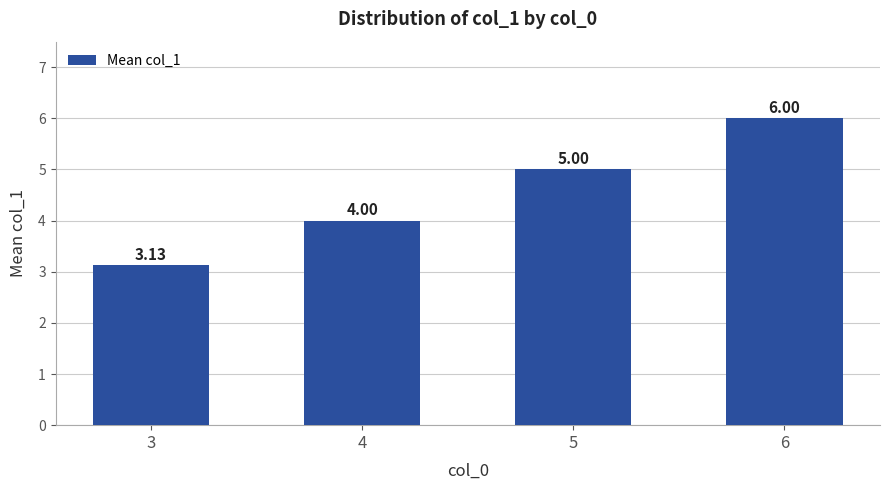

Approximately how many times larger is the value at 6 compared to 5?

1.2